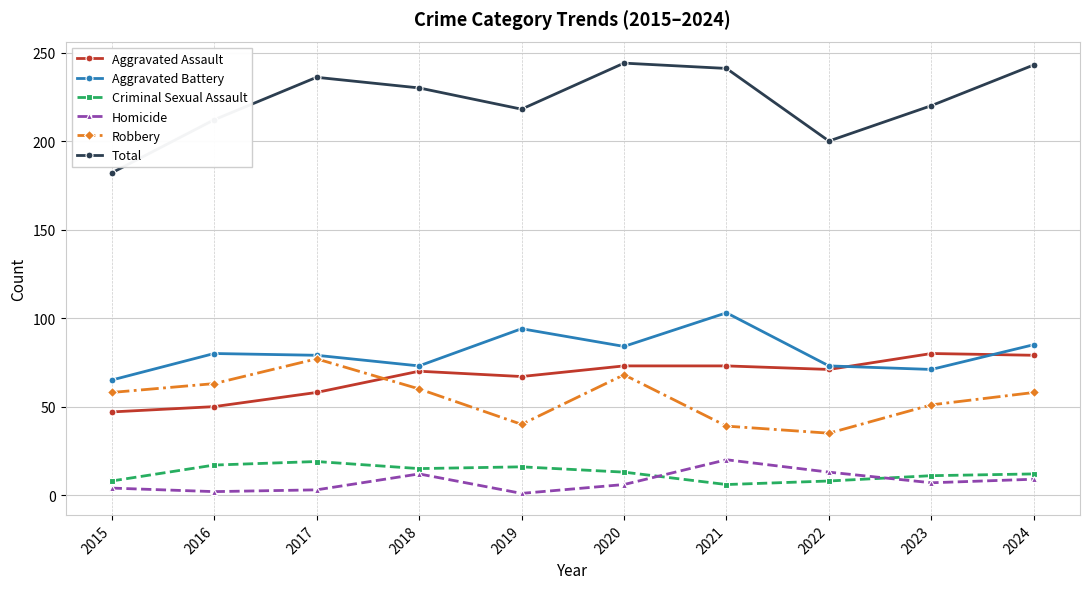

True or false: Total has more than 0 interior local peaks.

True